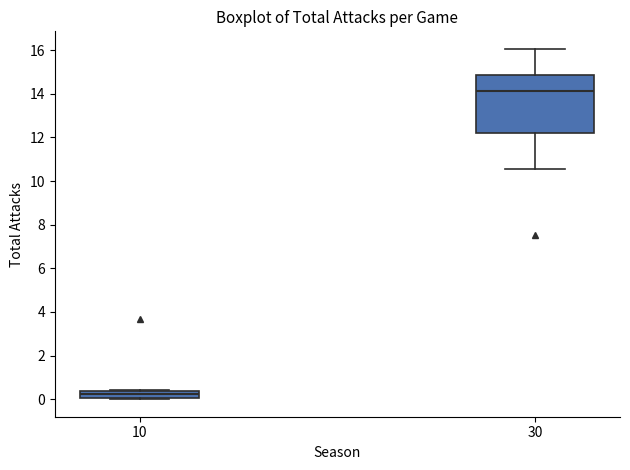

Reading left to right, read every box against the y-axis: the position of its median line, the range the box covers, and the ends of its whiskers. The values are not printed on the chart, so give them approximately, as read against the axis.

10: median 0.2, box 0.0 to 0.4, whiskers 0.0 to 0.4
30: median 14.2, box 12.2 to 14.8, whiskers 10.6 to 16.0